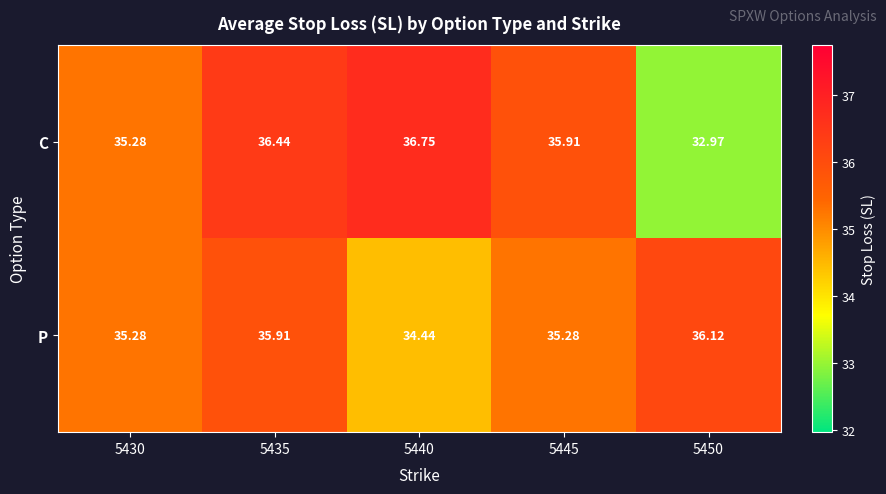

Which series changed the most between 5435 and 5445?

P